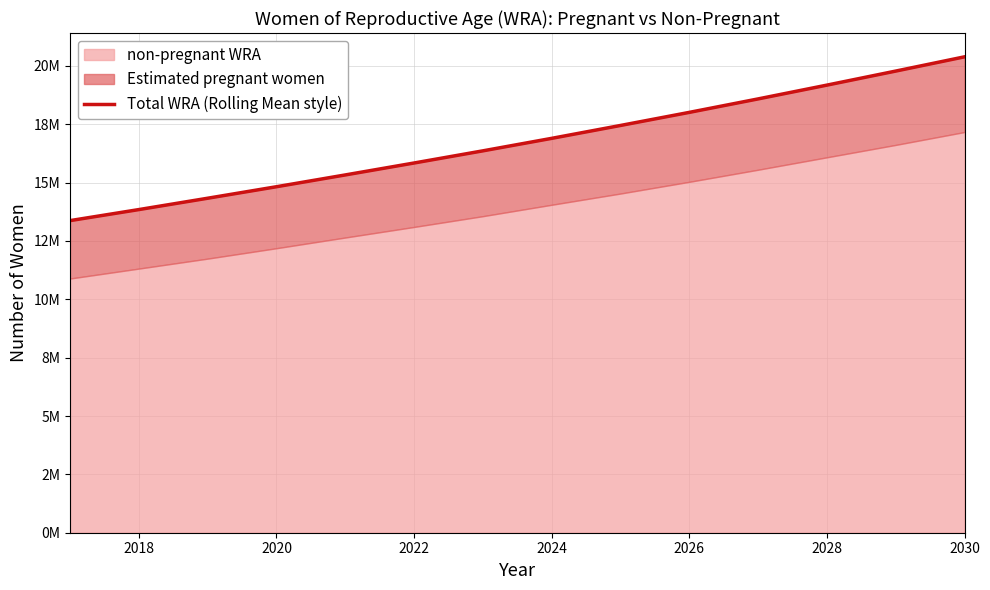

What is the difference between the second highest and minimum values?

6406175